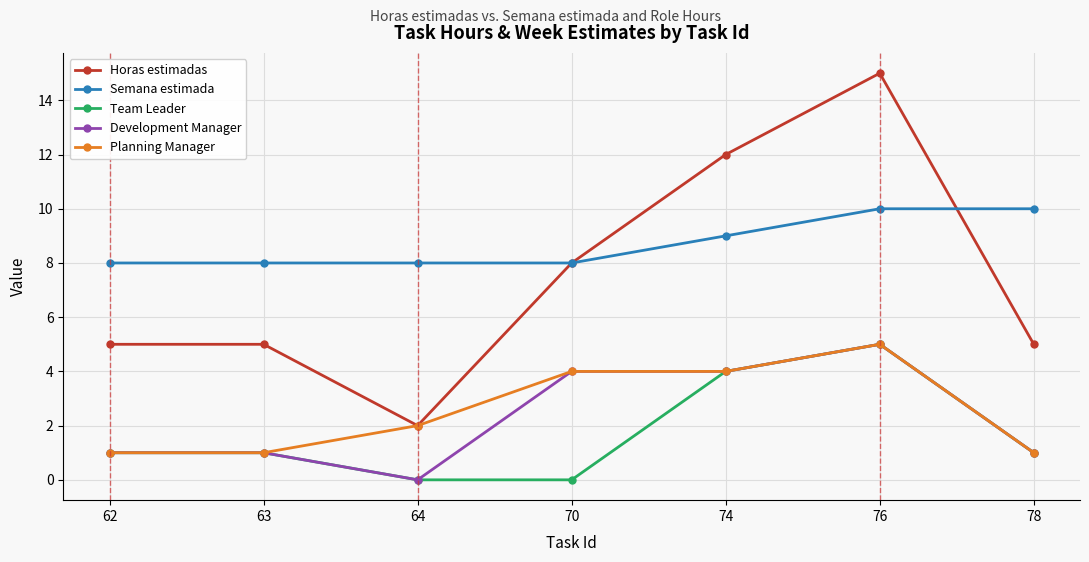

What is the total value across all series at 76?

40